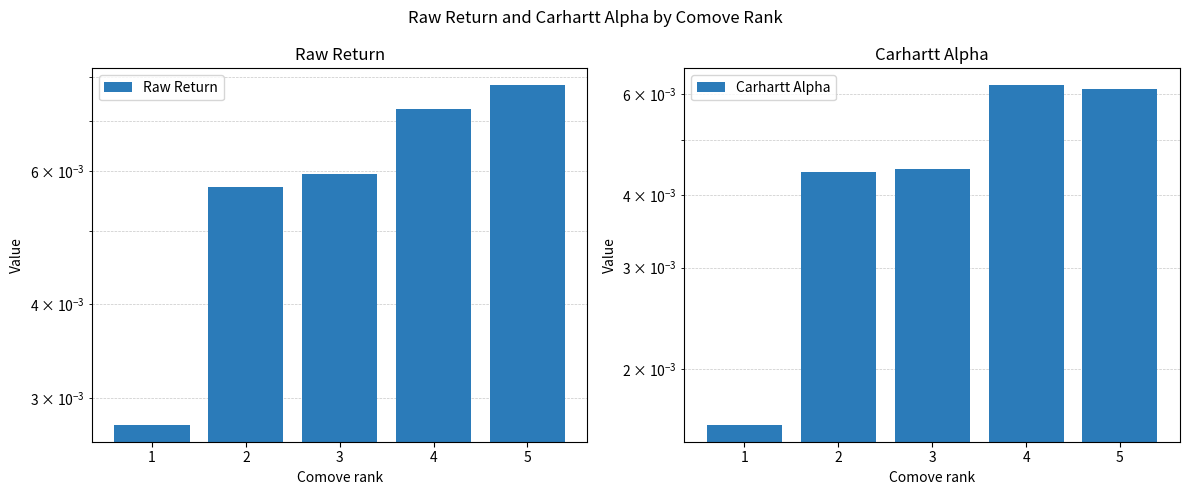

How many data points does each series have?

5